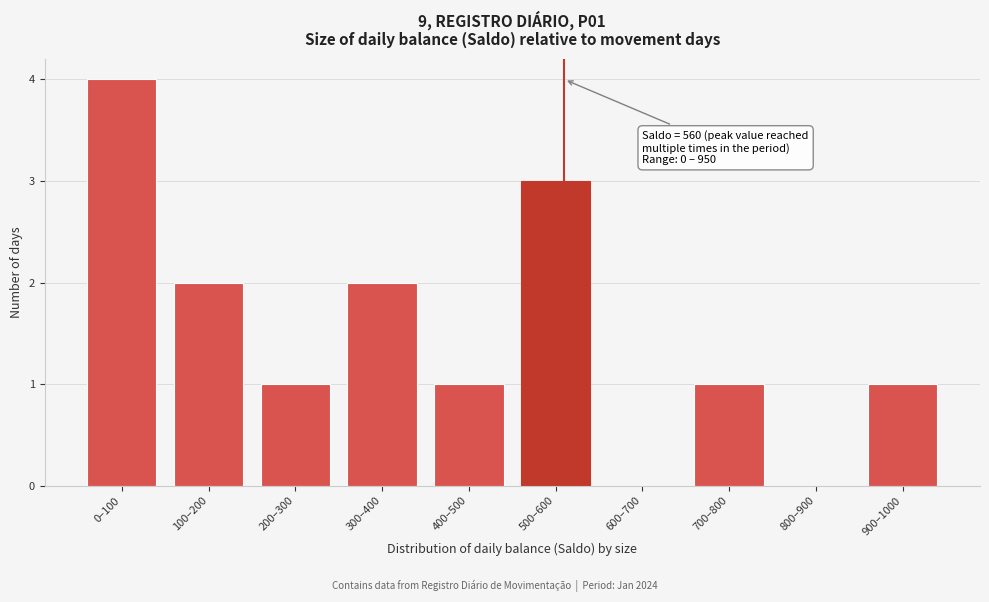

Reading left to right, extract all data points from this chart.

0–100=4	100–200=2	200–300=1	300–400=2	400–500=1	500–600=3	600–700=0	700–800=1	800–900=0	900–1000=1